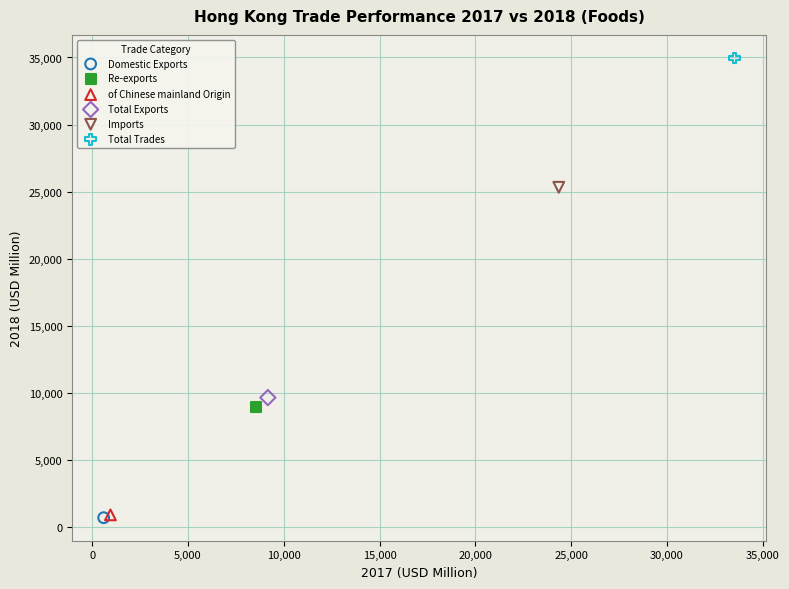

What are all the series names shown in the legend?

Domestic Exports, Re-exports, of Chinese mainland Origin, Total Exports, Imports, Total Trades